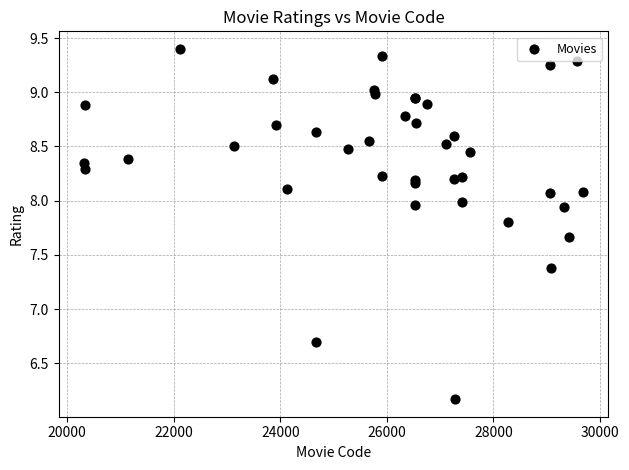

What Y value in the scatter plot is closest to 7?

6.7